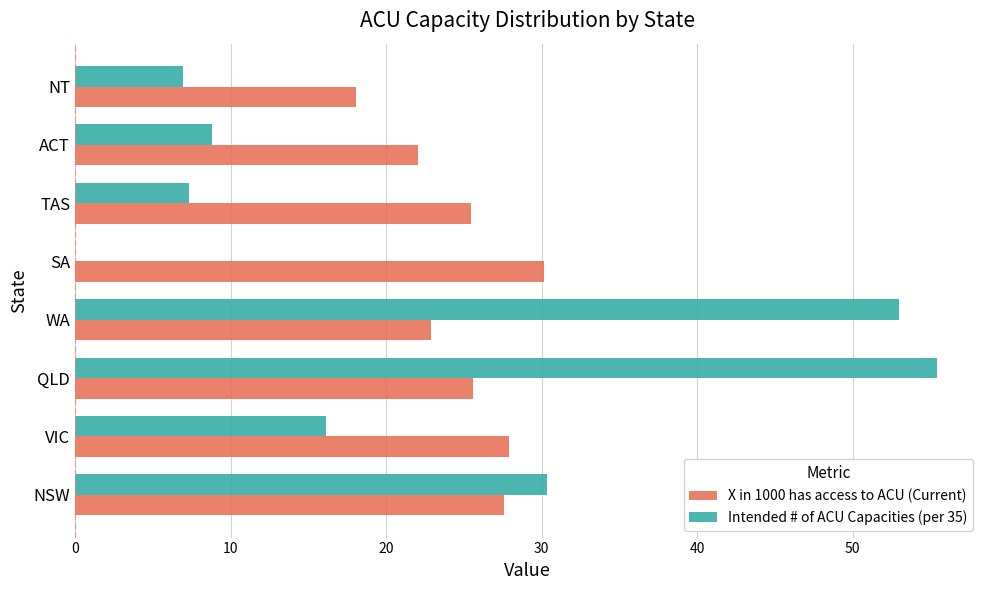

What are all the series names shown in the legend?

X in 1000 has access to ACU (Current), Intended # of ACU Capacities (per 35)